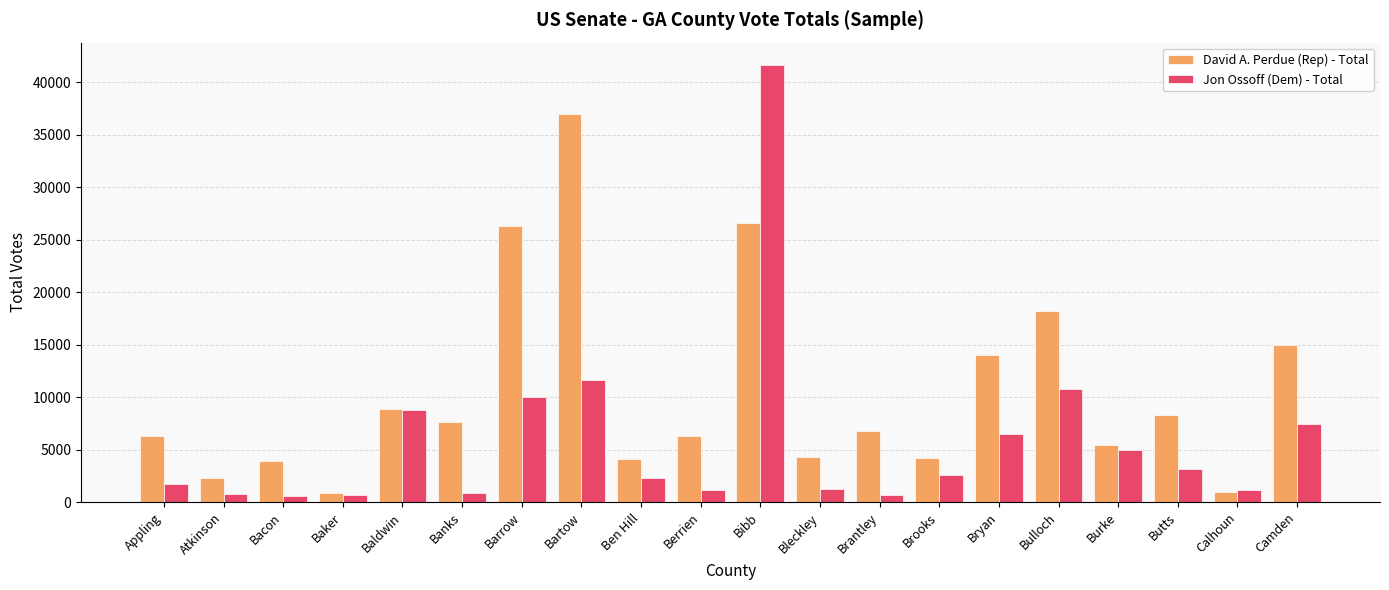

At which label does David A. Perdue (Rep) - Total reach its peak?

Bartow